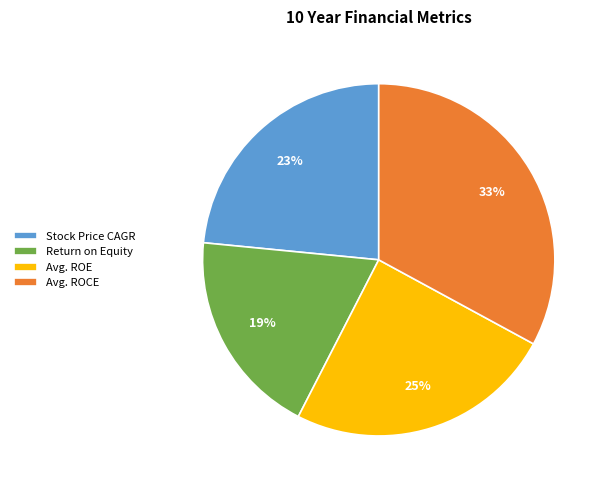

To the nearest percent, what is the average slice percentage?

25%